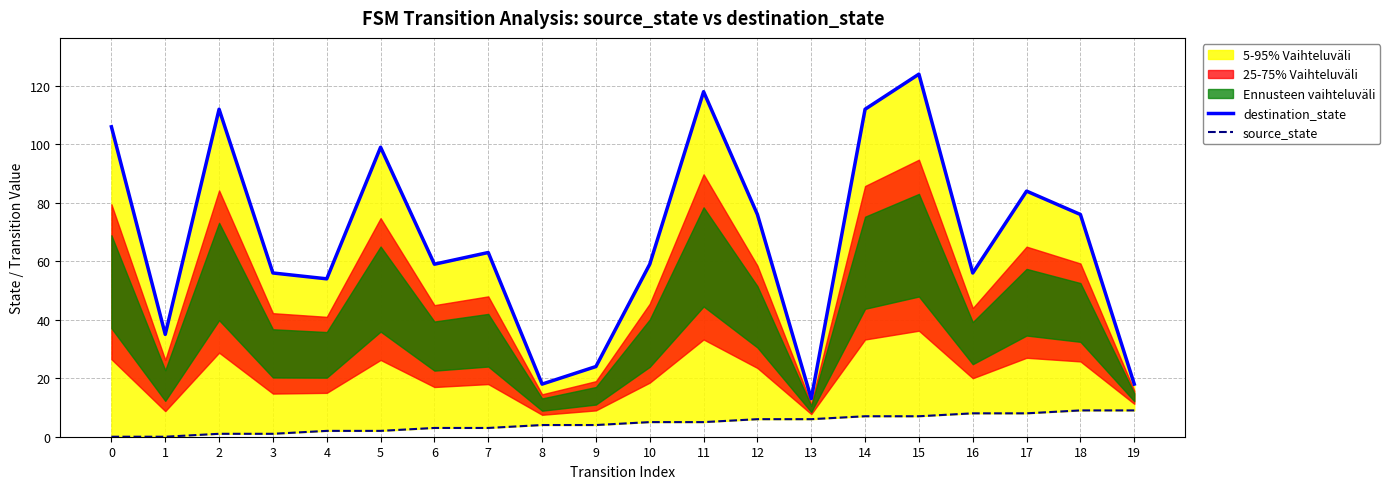

Which series has the widest spread of values?

destination_state